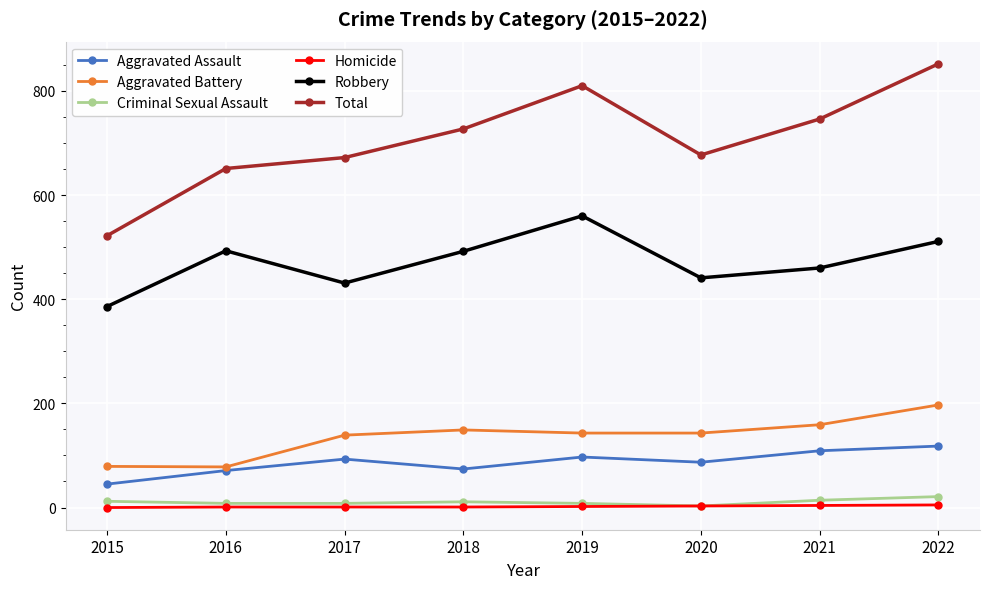

What is the greatest value displayed?

852